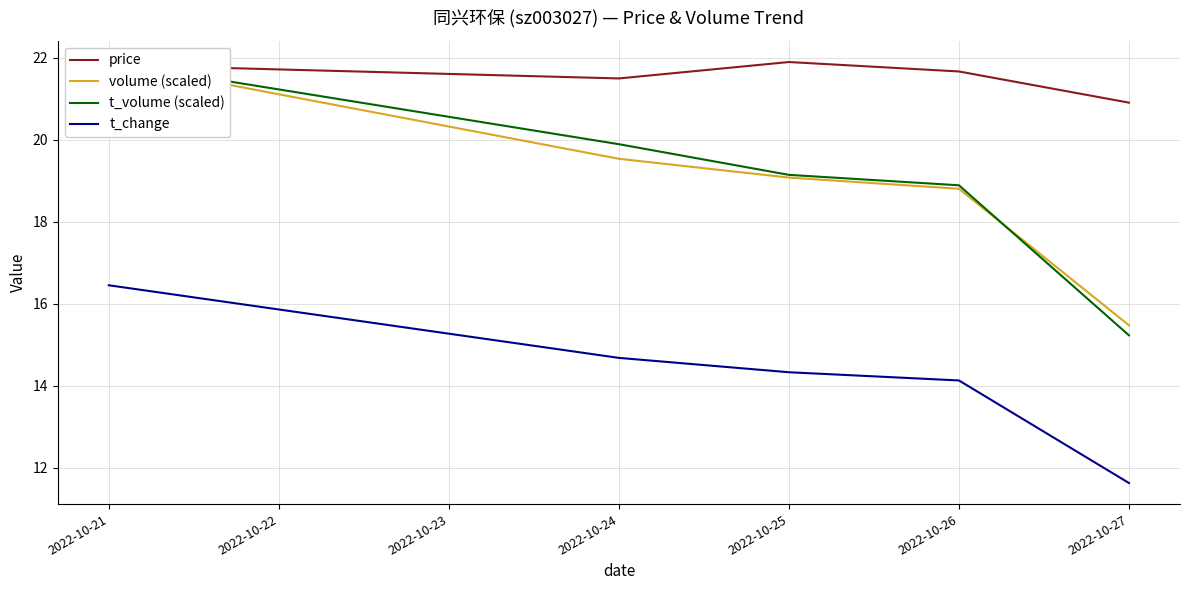

What is the average value of the price series?

21.6